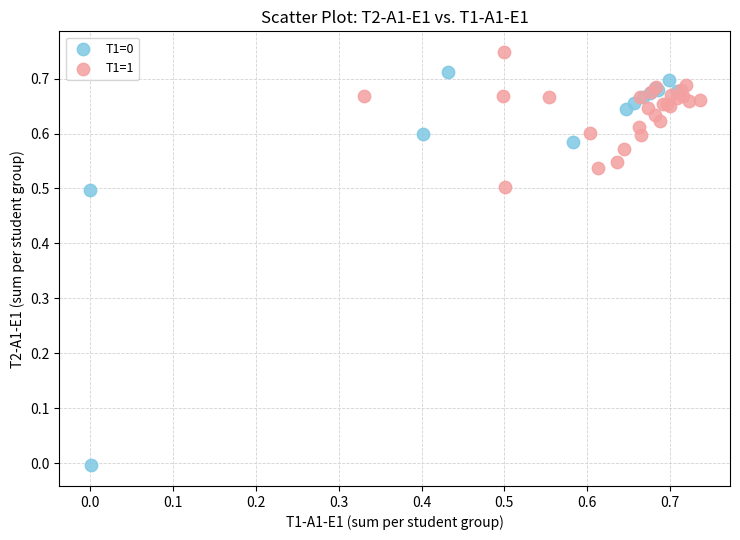

Which series reaches the maximum Y coordinate?

T1=1